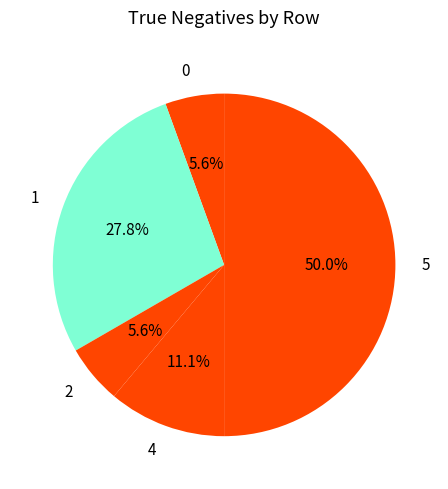

Is 0 the majority of the pie?

No